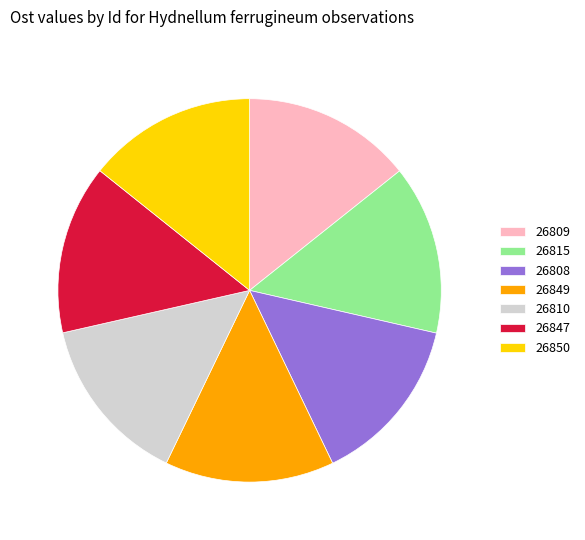

Do 26815 and 26810 together represent more than half of the pie?

No